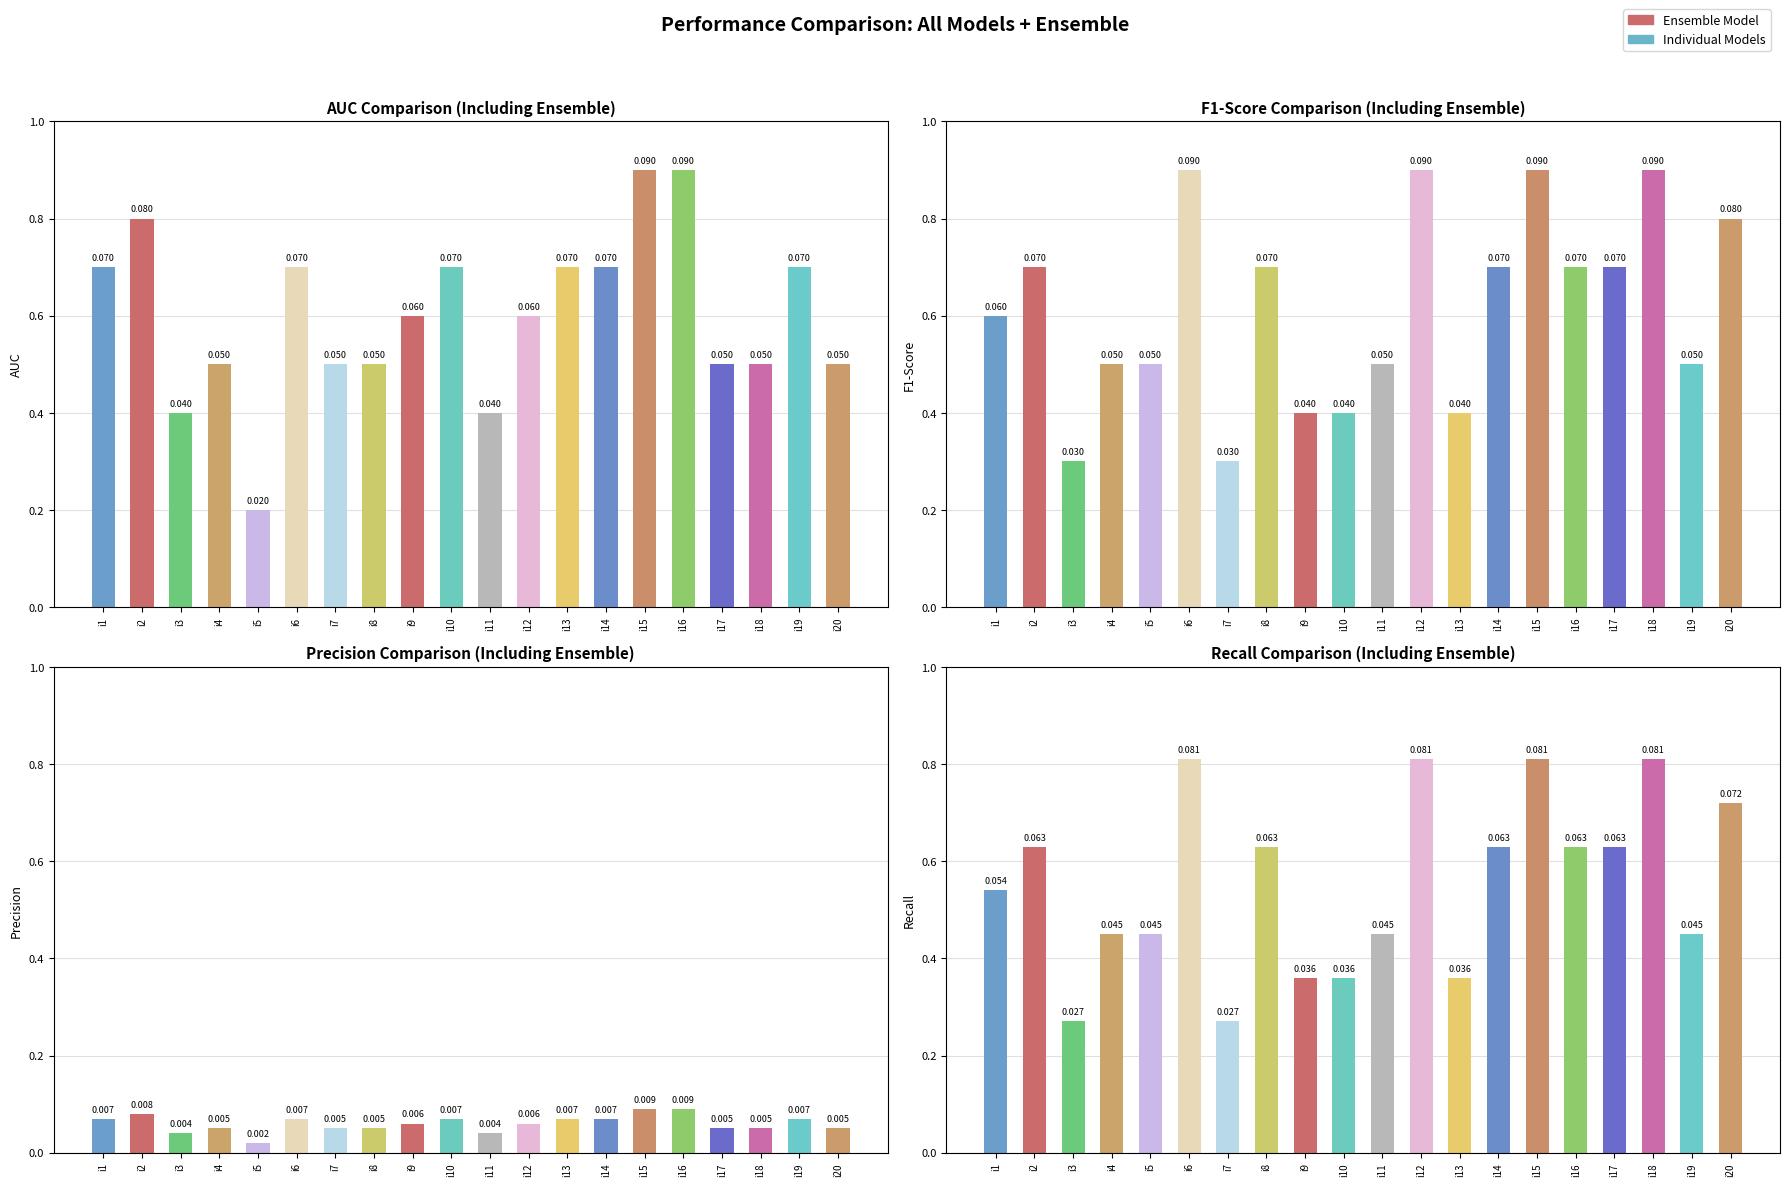

List the labels in order of value, largest first.

i6, i12, i15, i18, i20, i2, i8, i14, i16, i17, i1, i4, i5, i11, i19, i9, i10, i13, i3, i7